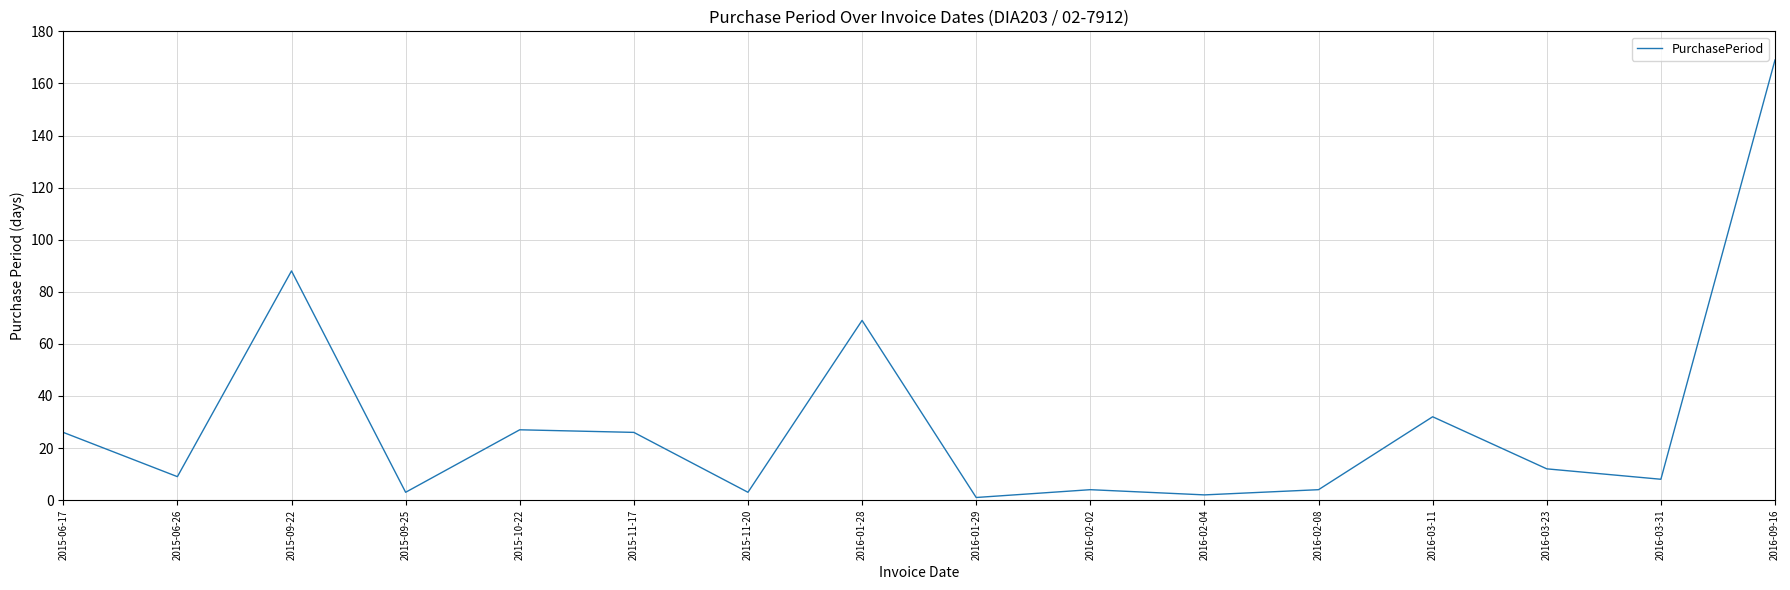

What position from the left is 2016-02-08?

12